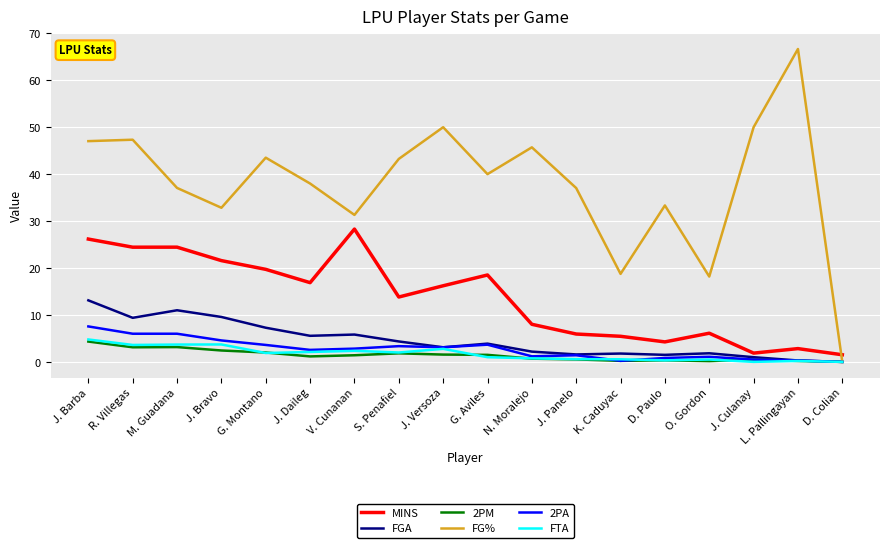

True or false: FTA and MINS cross at least once.

False